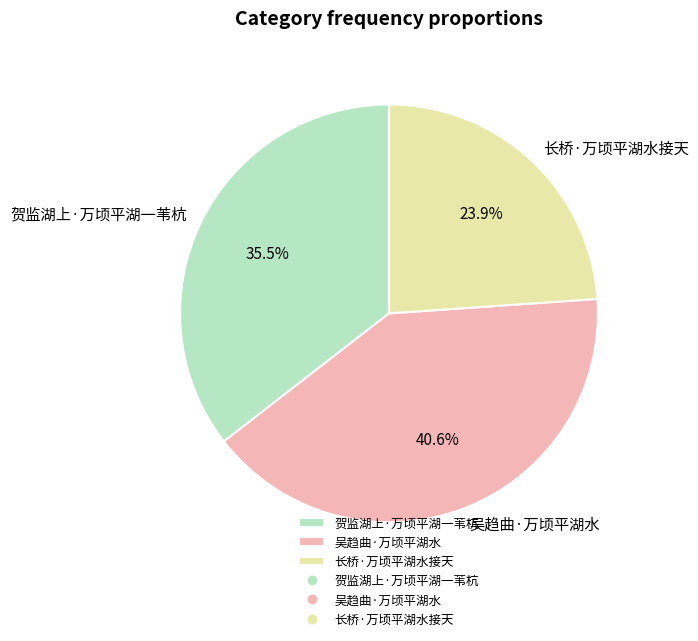

Is there any slice that represents more than half of the pie?

No